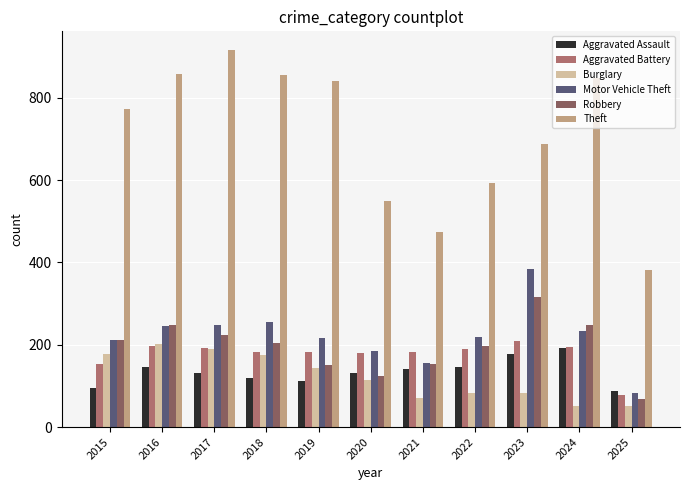

Is it true that Theft equals 250 at 2022?

False